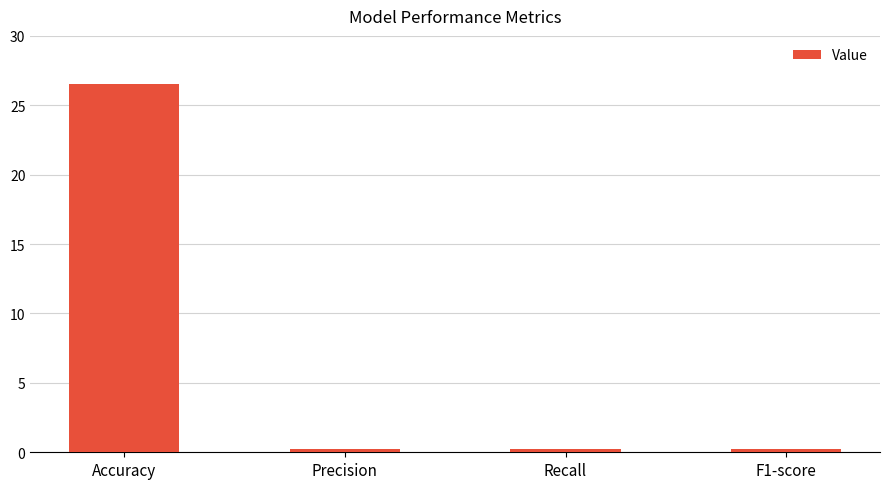

At which category does the chart reach its peak across all series?

Accuracy